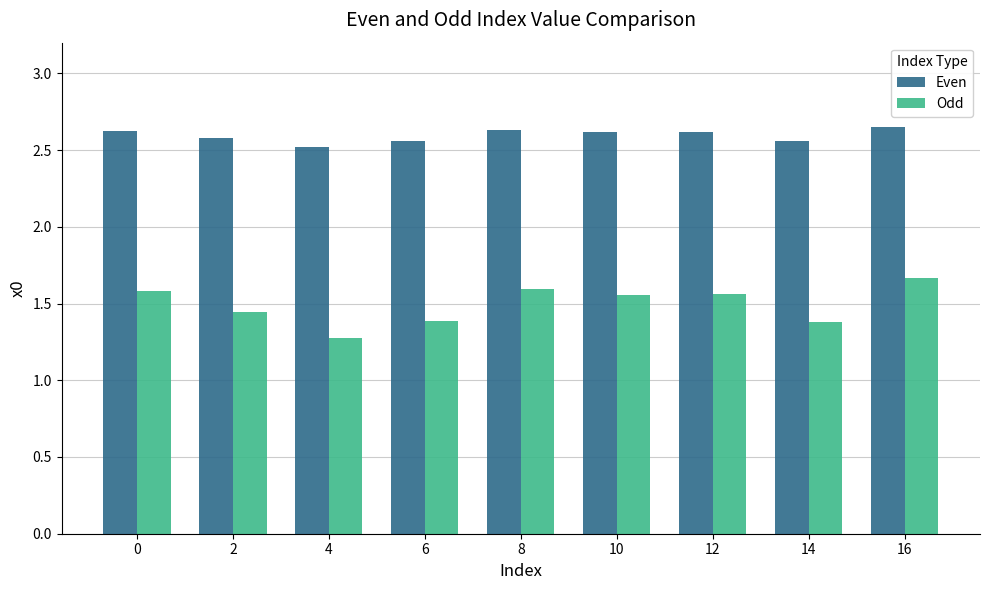

How many Odd values are between 1 and 2?

9